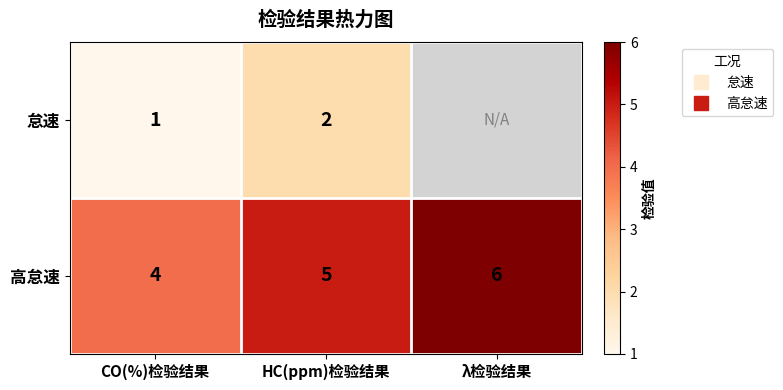

Is the value of 怠速 at HC(ppm)检验结果 greater than the value of 高怠速 at CO(%)检验结果?

No